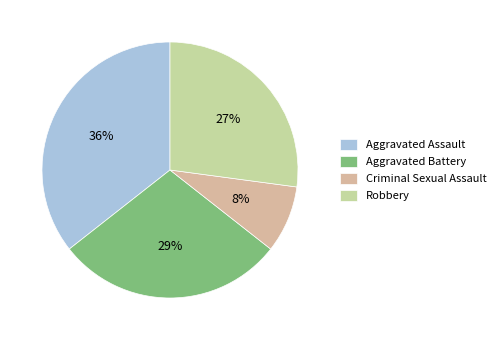

Rank the categories by value from highest to lowest.

Aggravated Assault, Aggravated Battery, Robbery, Criminal Sexual Assault